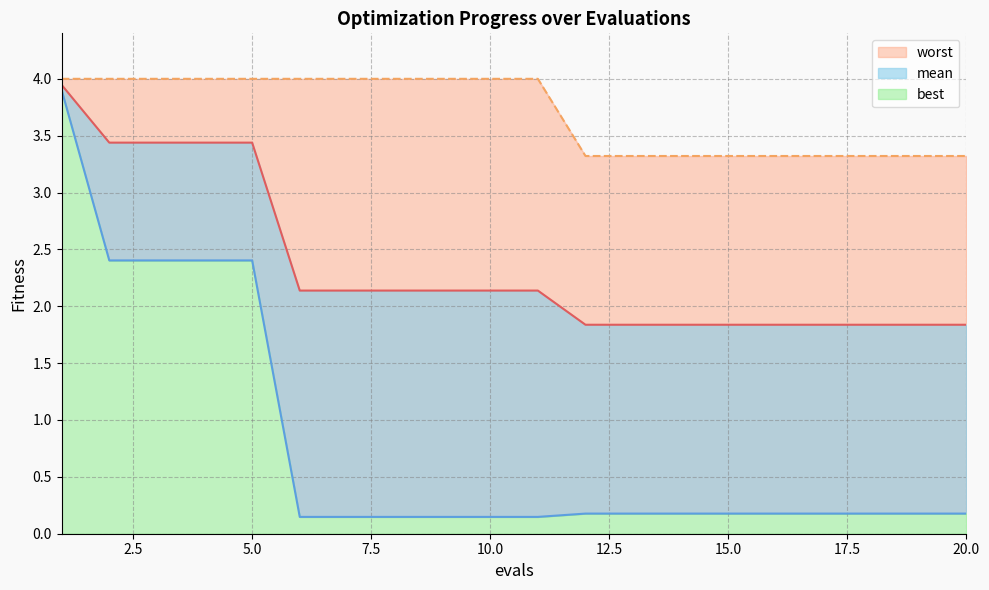

What is the total value across all series at 16?

5.3